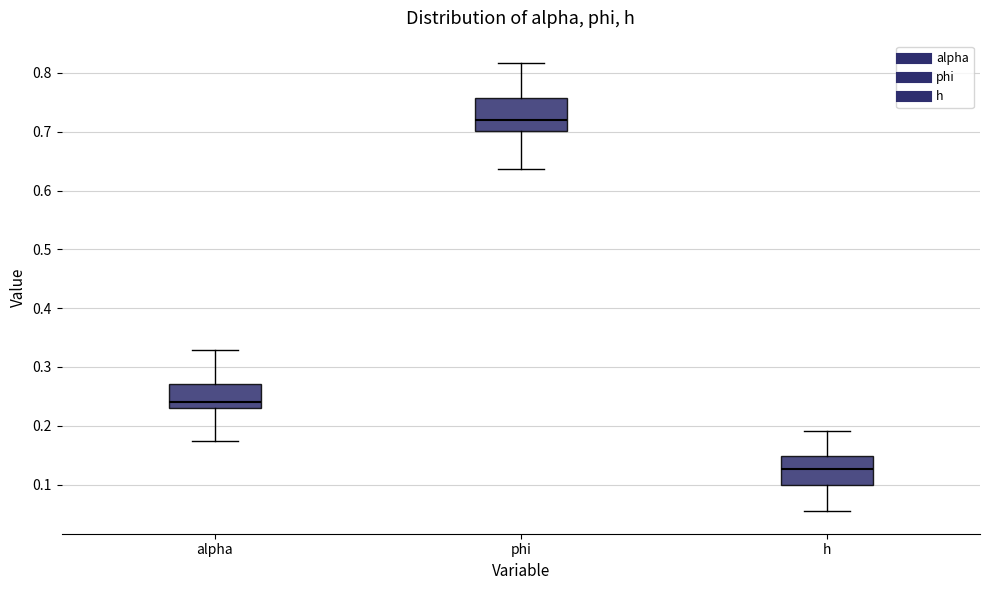

Reading left to right, transcribe this box plot: for each box, give where its median line is, the range the box spans, and where its two whiskers end, as read against the y-axis. The values are not printed on the chart, so give them approximately, as read against the axis.

alpha: median 0.24, box 0.23 to 0.27, whiskers 0.17 to 0.33
phi: median 0.72, box 0.70 to 0.76, whiskers 0.64 to 0.82
h: median 0.13, box 0.10 to 0.15, whiskers 0.05 to 0.19